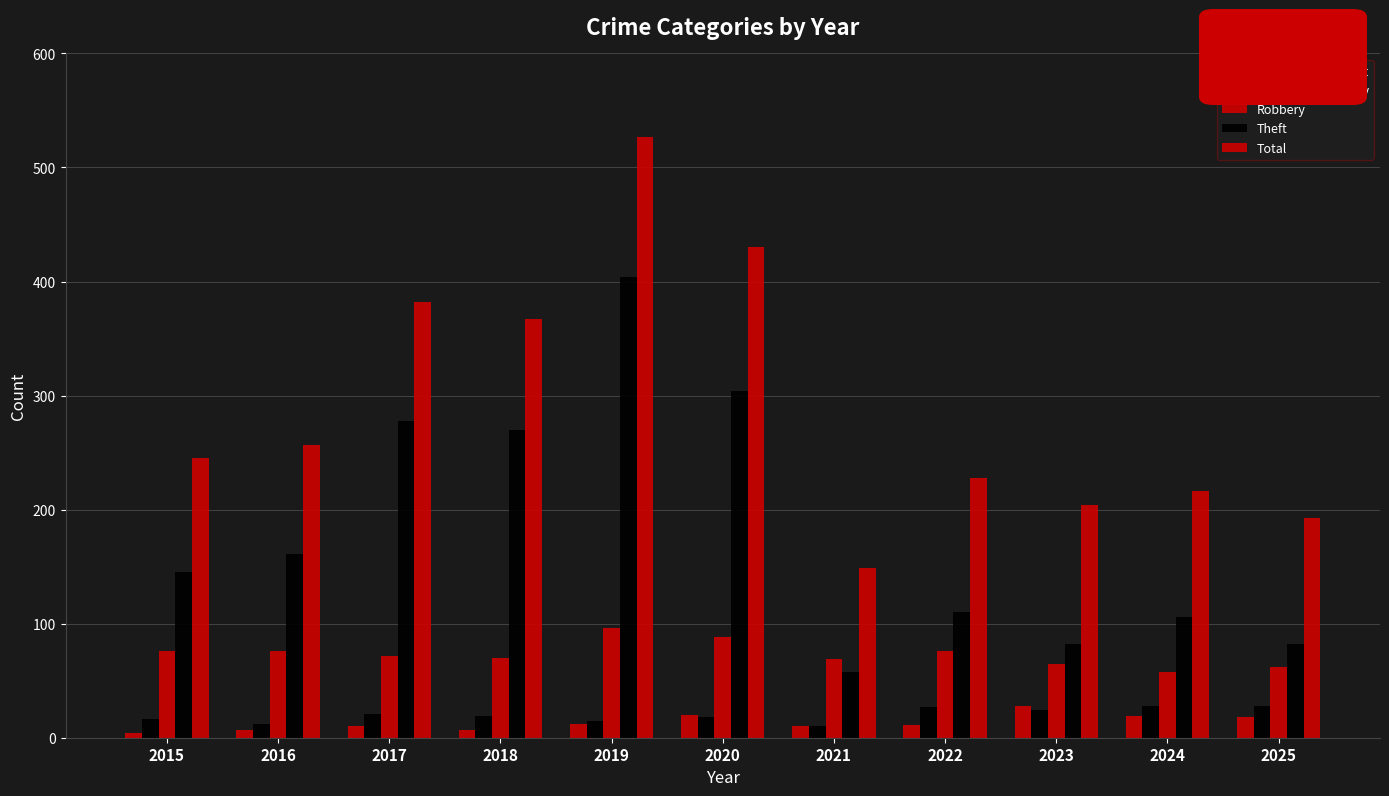

At which category does the chart reach its peak across all series?

2019